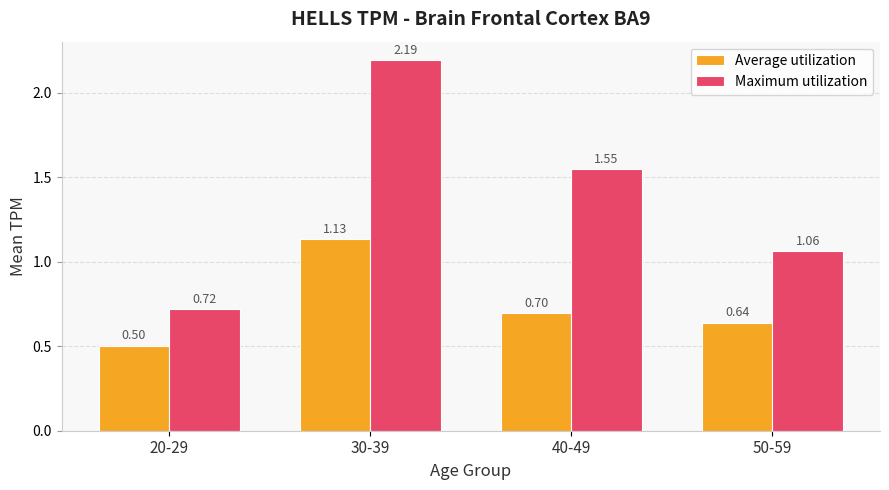

What is the difference between the second highest and minimum values in the Average utilization series?

0.2